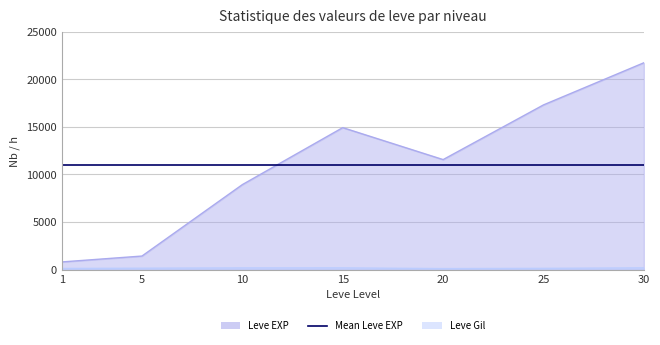

What is the highest value of the Leve Gil series?

175